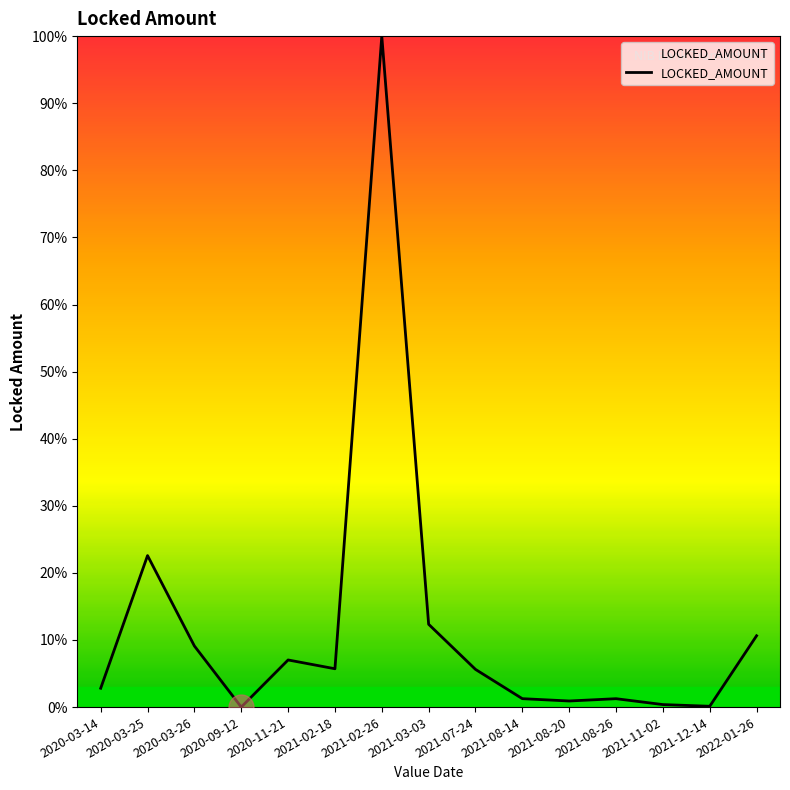

What is the difference between the maximum and minimum values?

100.0